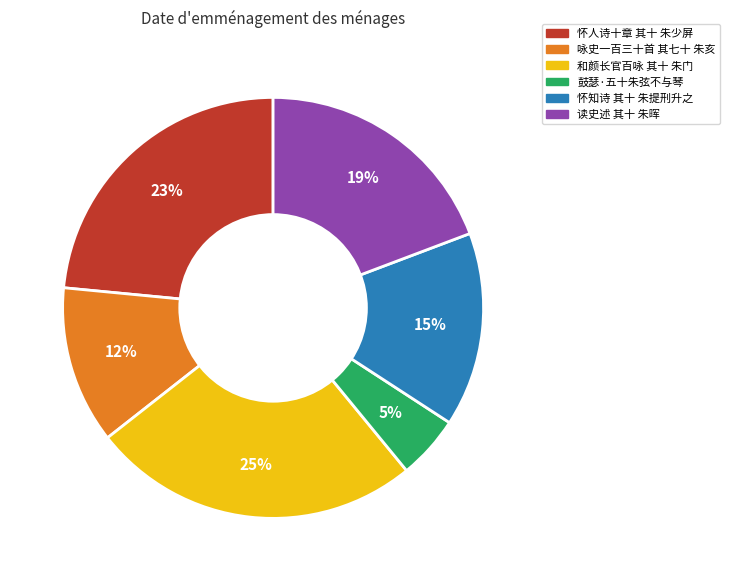

Count the number of slices in the pie.

6